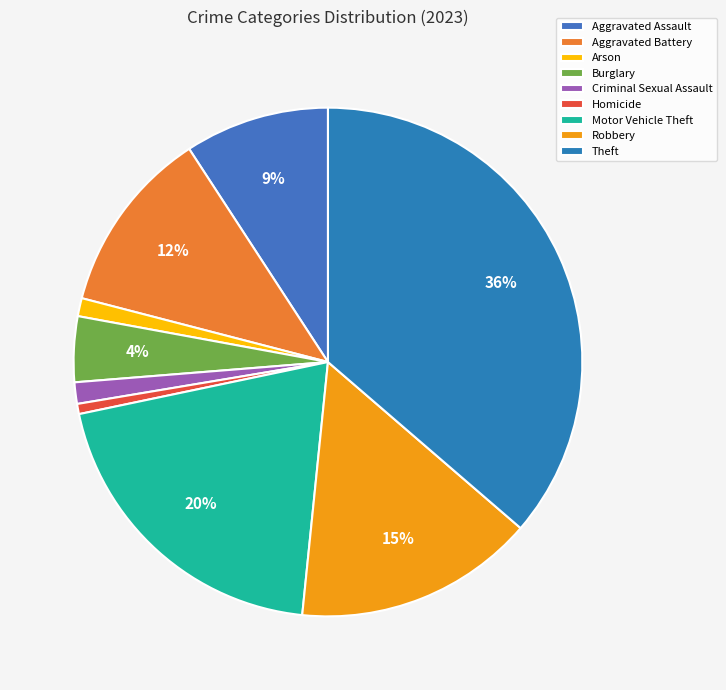

Is it true that Arson is 1% of the pie?

True